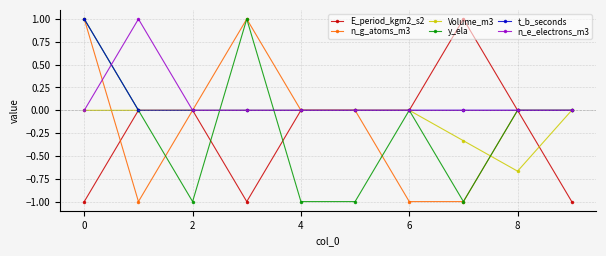

What is the maximum value shown in the chart?

1.0